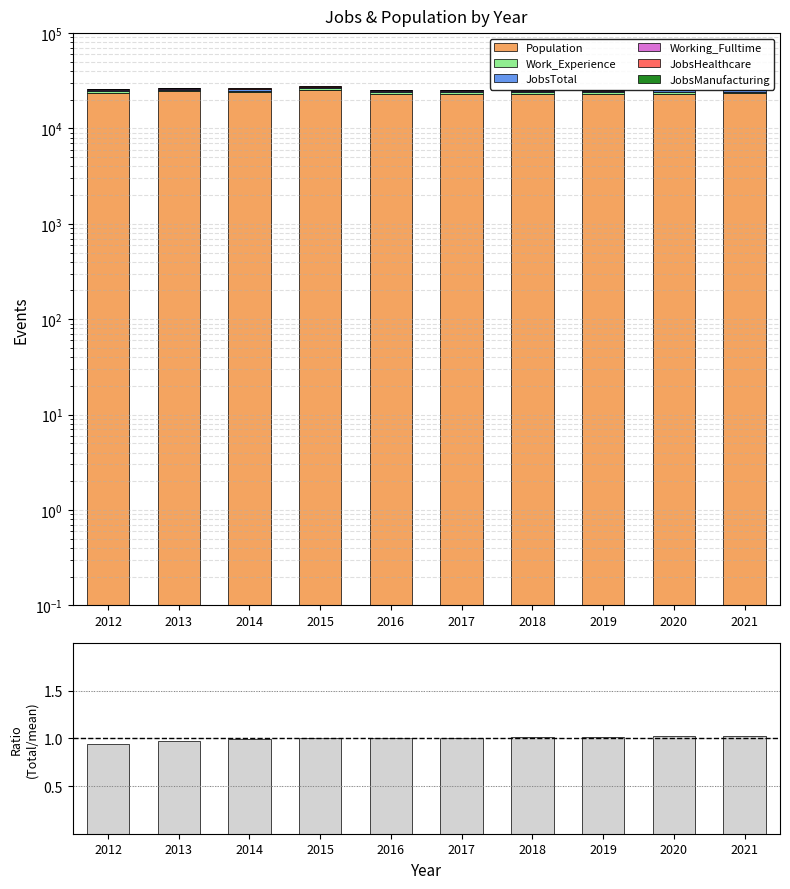

What is the difference between the highest and lowest values at 2018?

23091